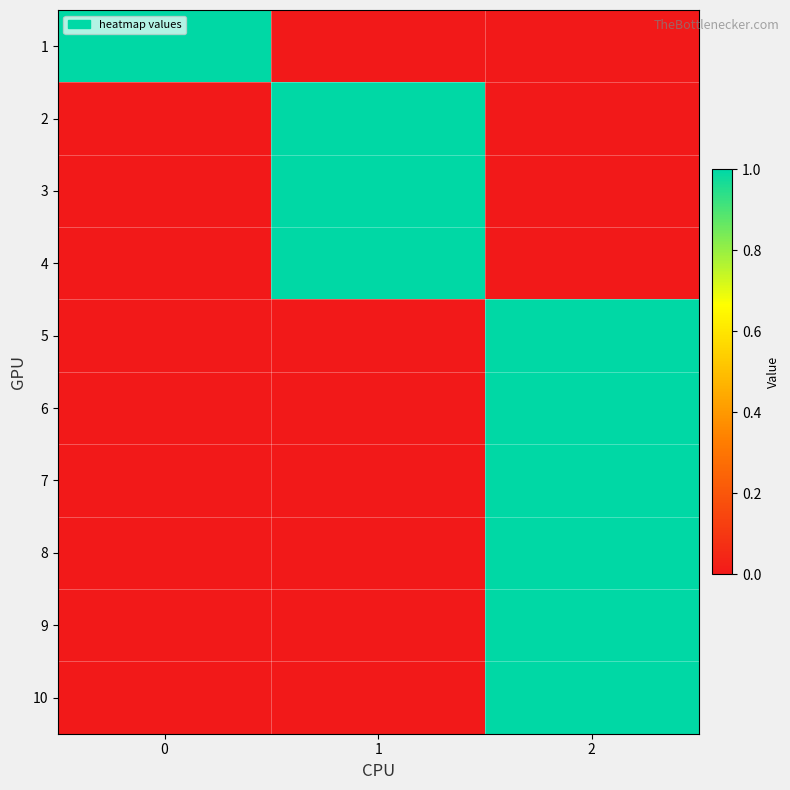

At how many categories does at least one series exceed 0?

3